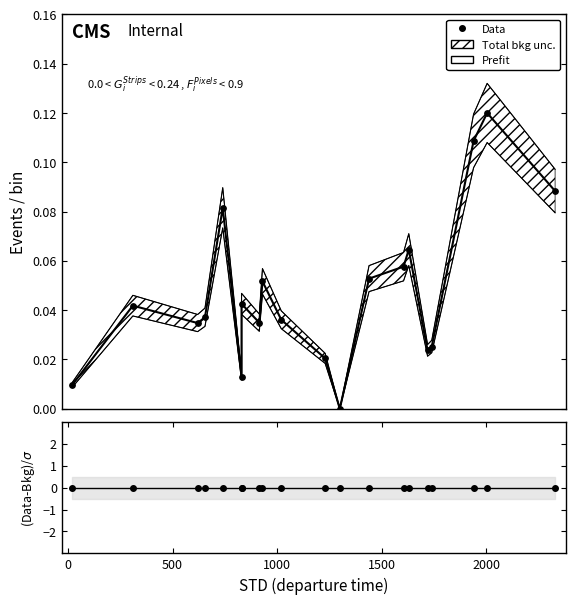

Which series has the largest Y range (max minus min)?

Prefit